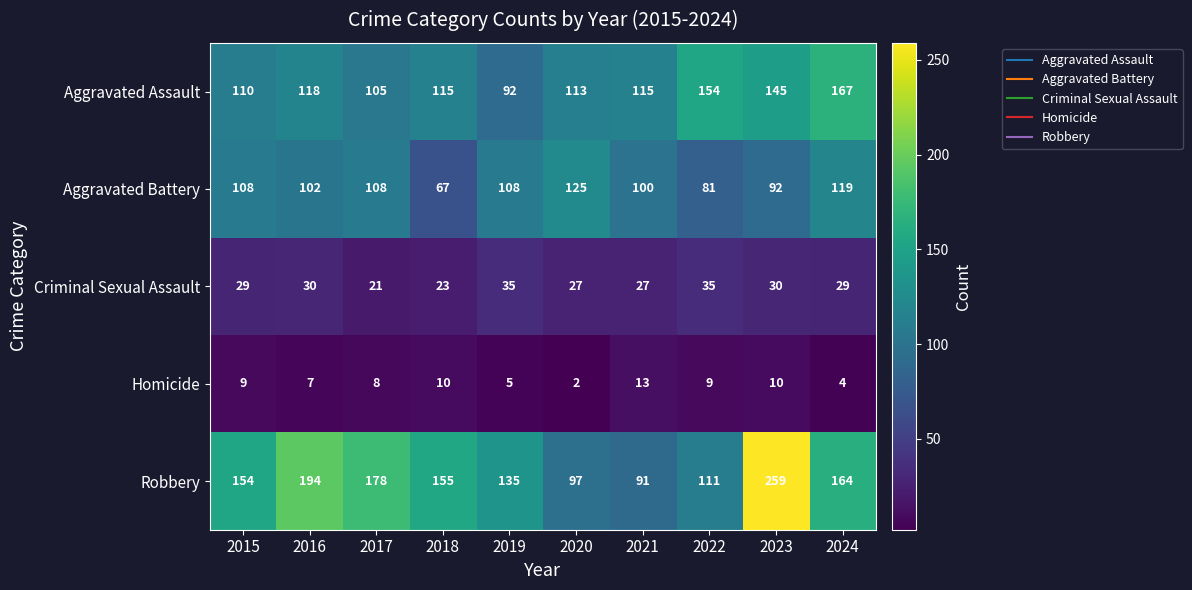

What is the difference between the highest and lowest values at 2018?

145